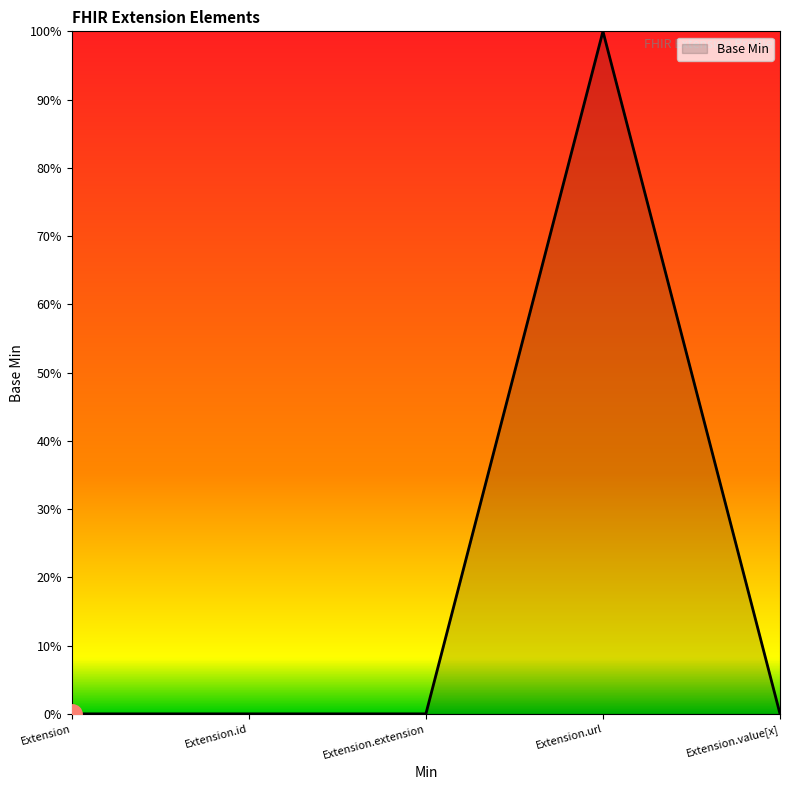

Does the chart display data point markers on the line(s)?

No